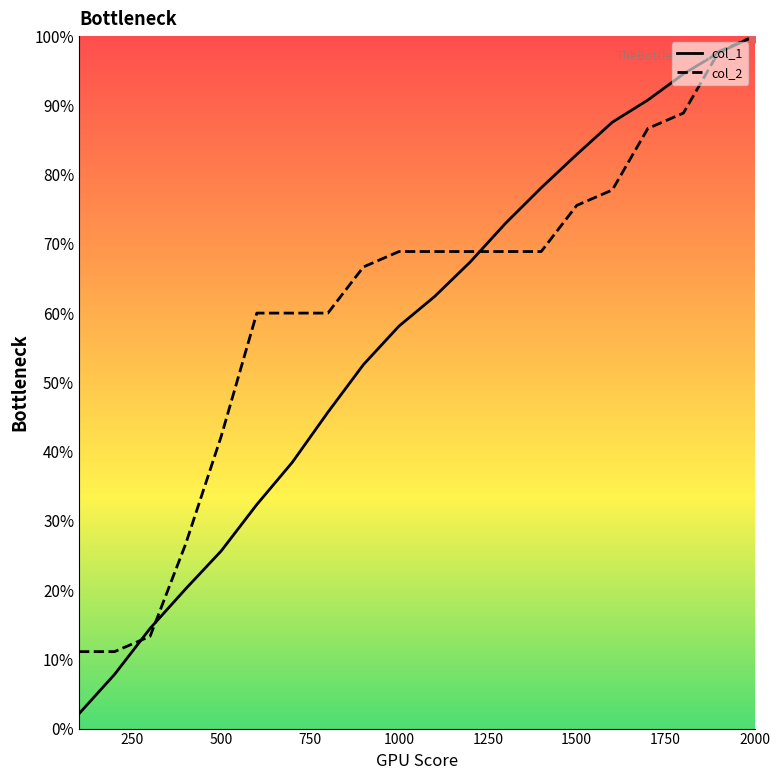

Which series reaches the maximum Y coordinate?

col_1